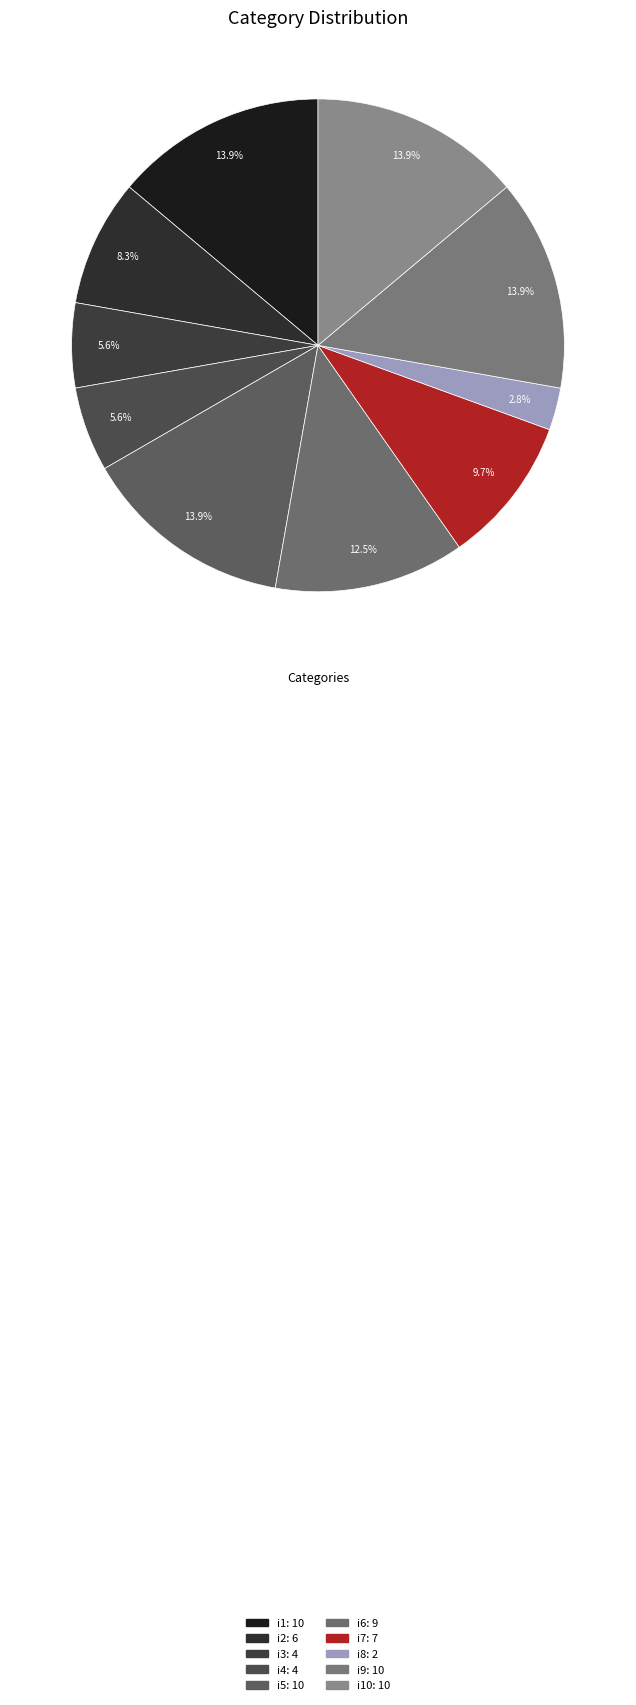

Count the number of slices in the pie.

10